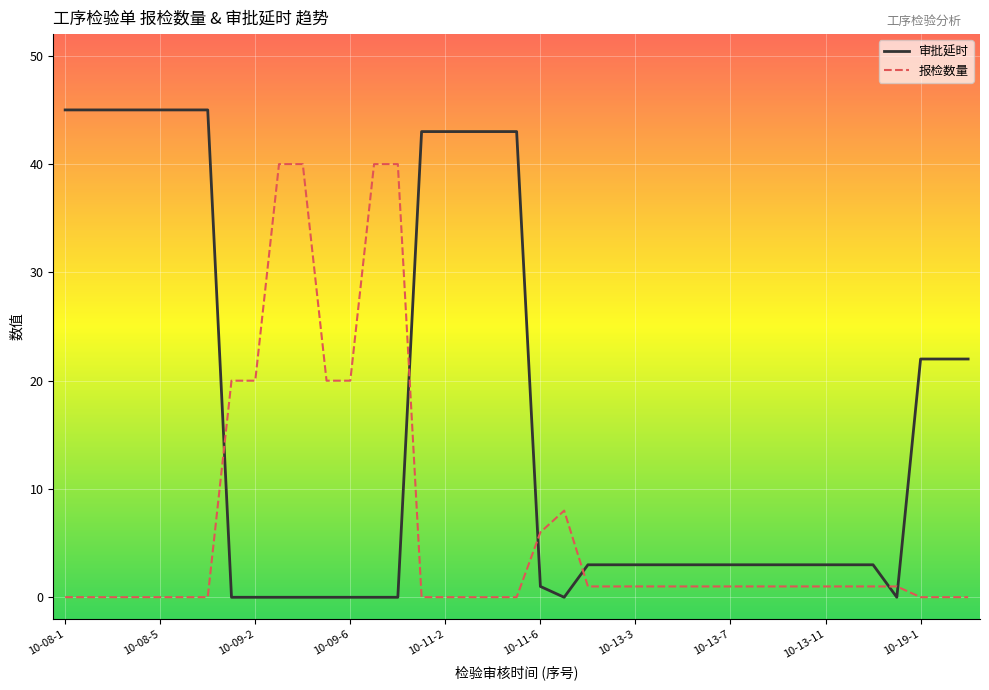

What is the total value across all series at 10-13-11?

4.0